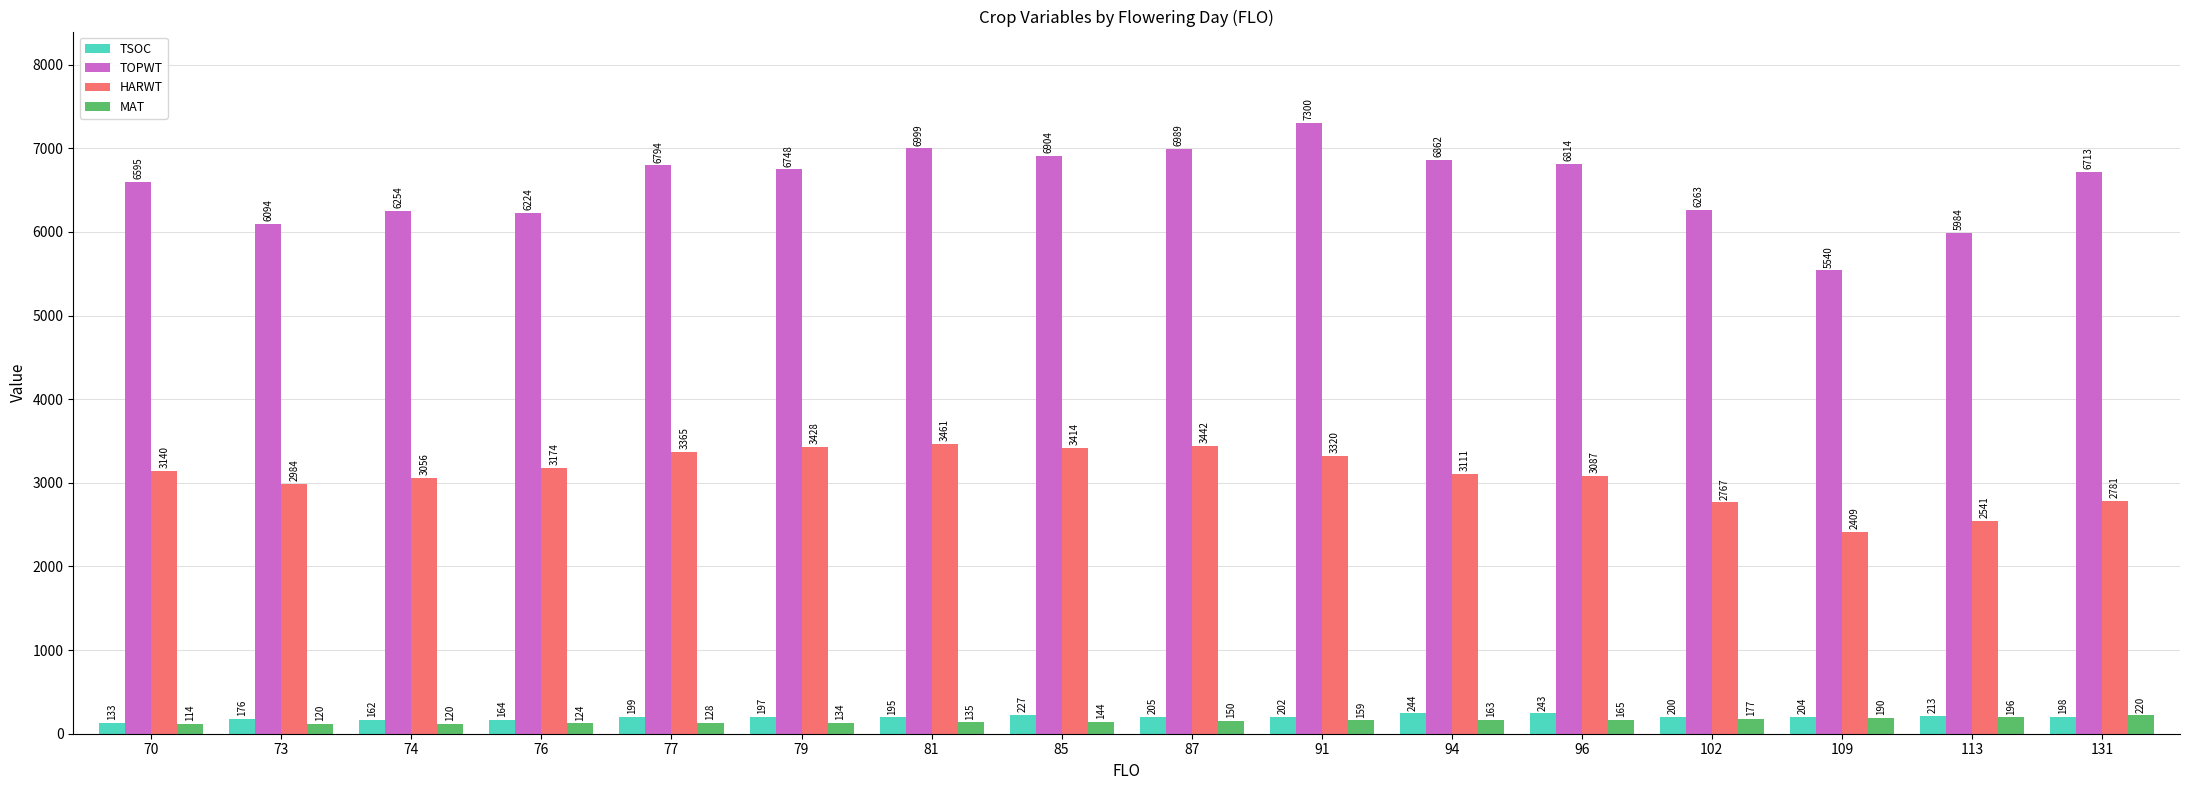

At how many categories does at least one series exceed 1928?

16